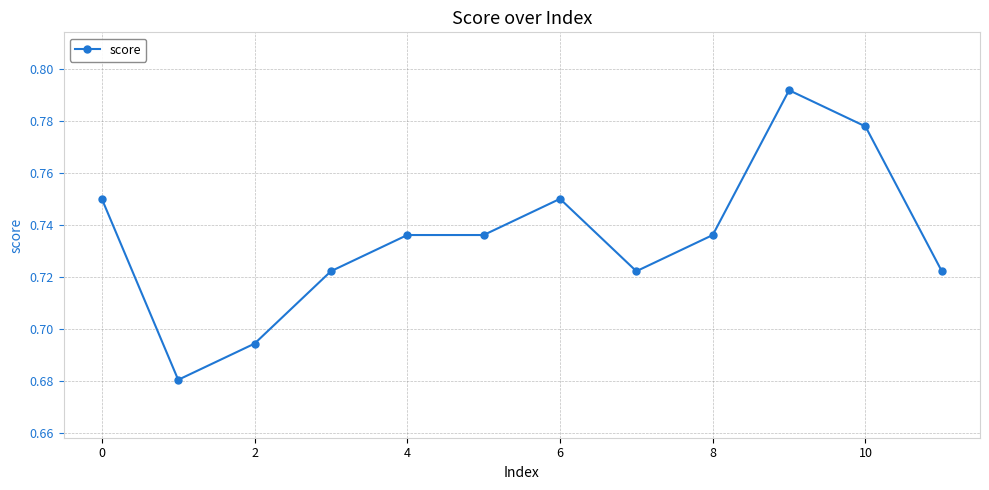

Count the values in the range 0 to 1.

12